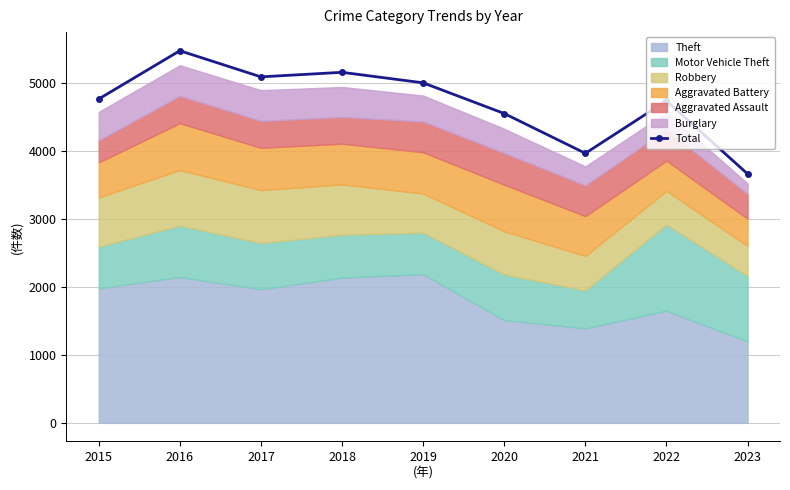

The value at 2017 is 3397. True or false?

False